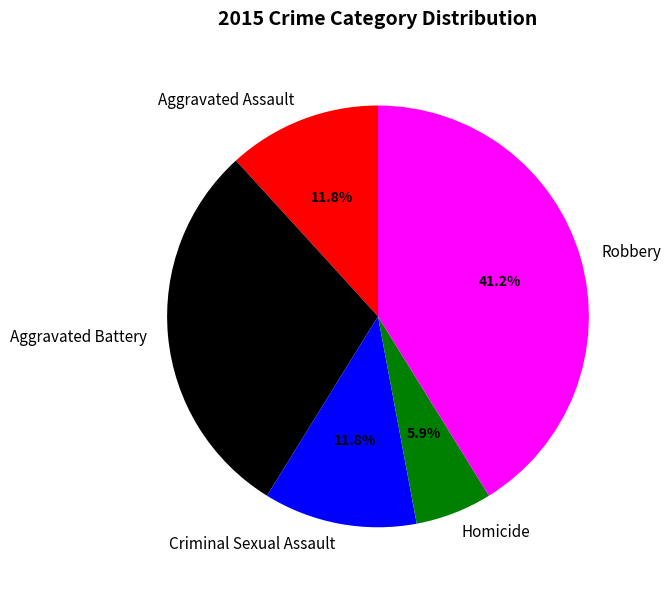

To the nearest percent, what is the difference between the Robbery and Criminal Sexual Assault slice percentages?

29%